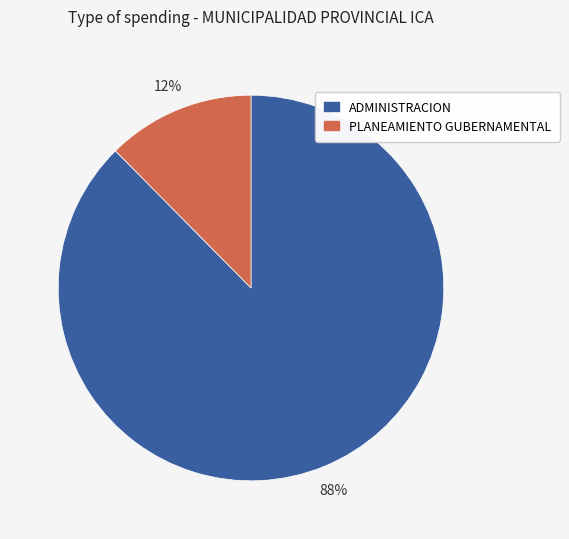

Is there any slice that represents more than half of the pie?

Yes